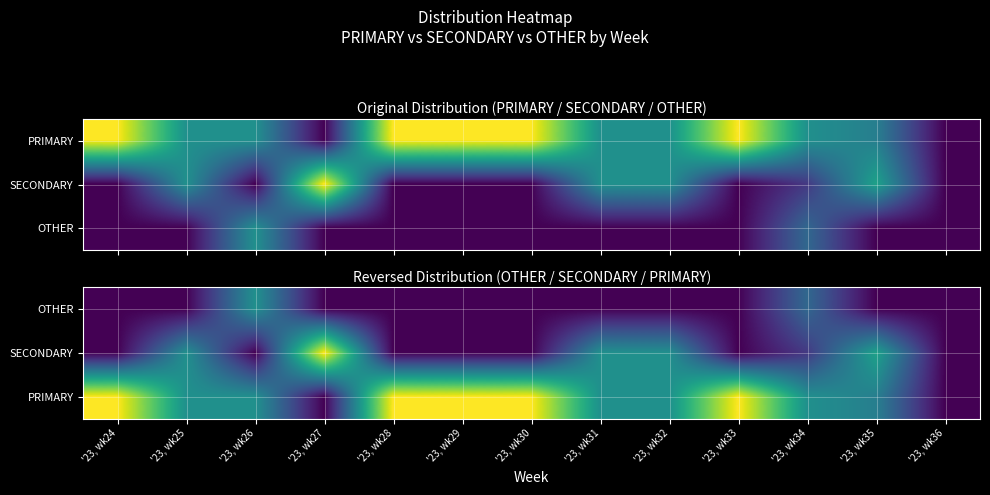

The SECONDARY series shows 0.0 at '23, wk26. True or false?

True